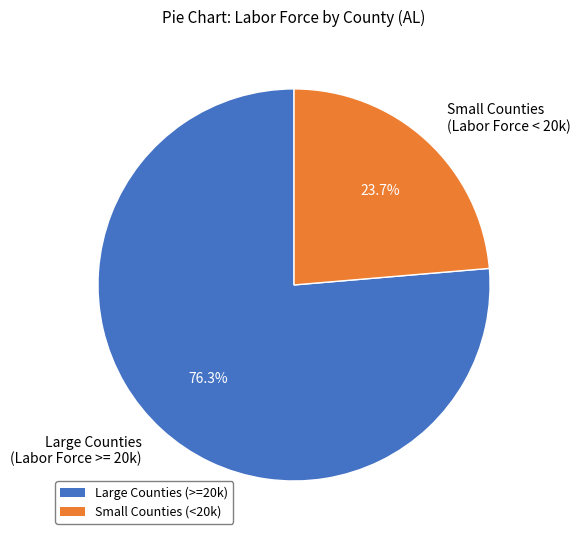

Does any single category account for the majority?

Yes